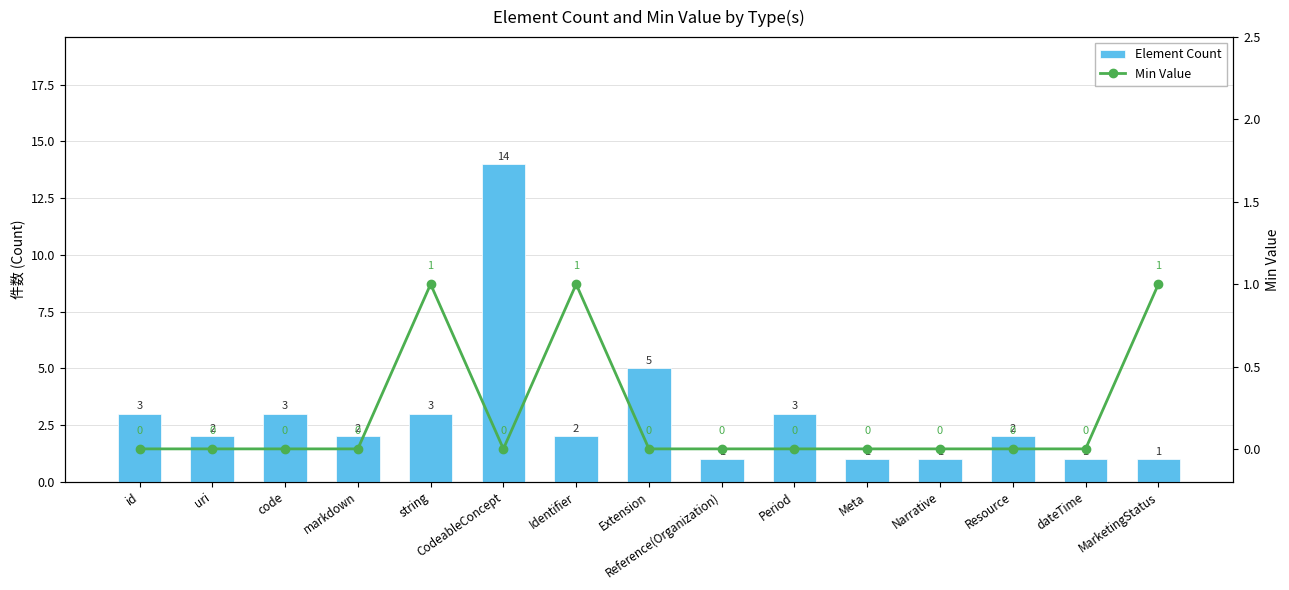

Which series has the widest spread of values?

Element Count